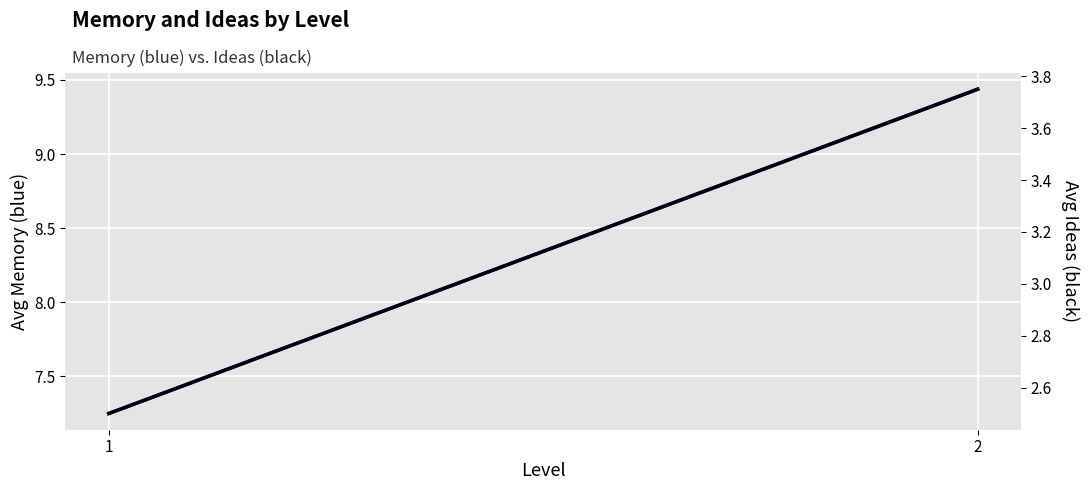

List the labels in order of Ideas value, smallest first.

1, 2